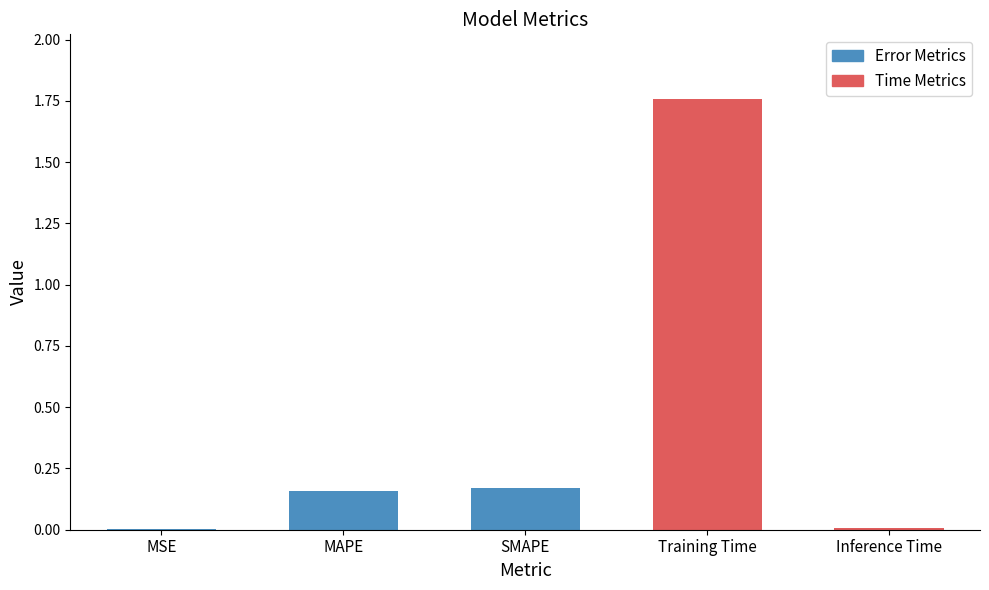

At which category does the chart reach its peak across all series?

Training Time